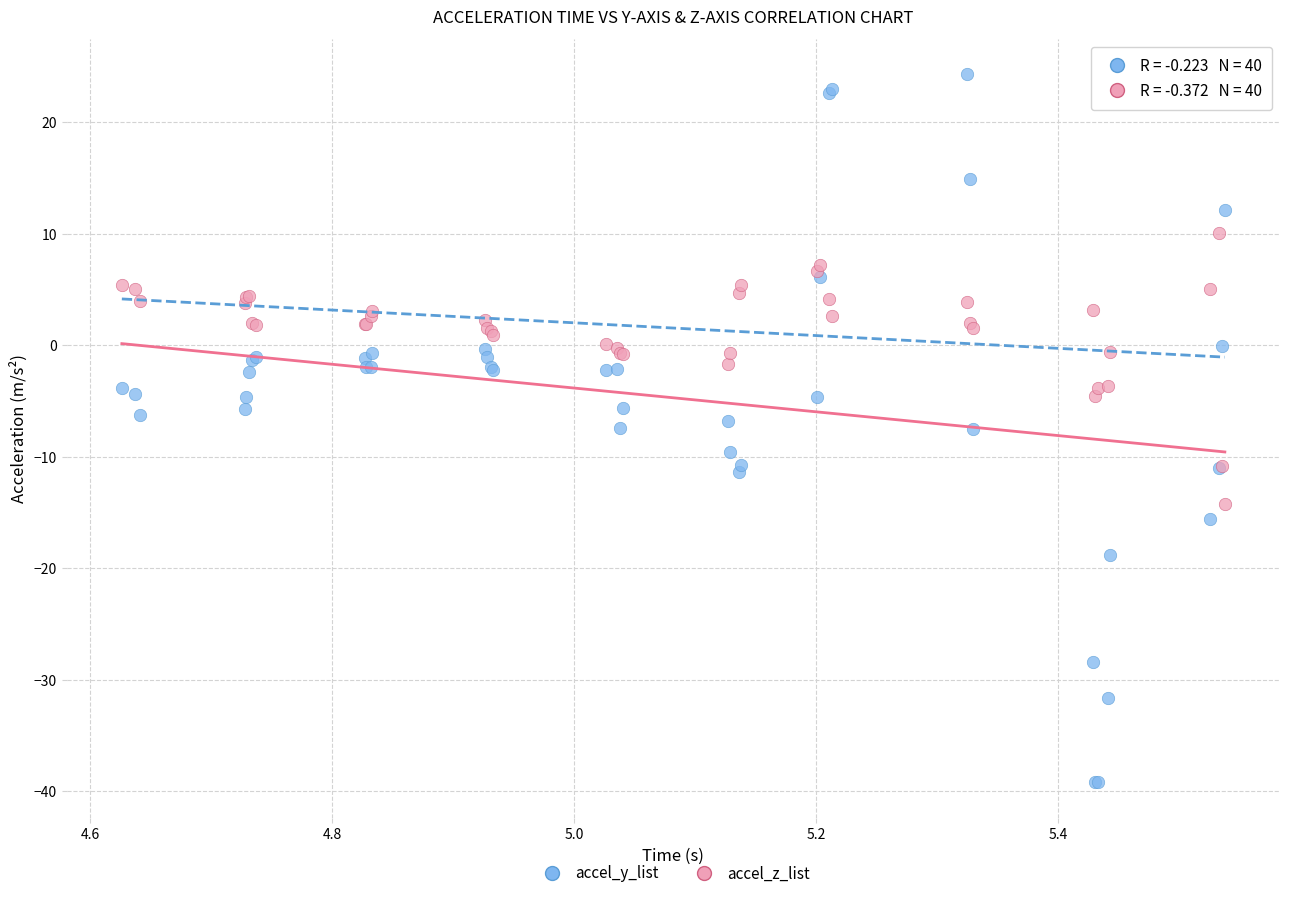

Which series has the largest Y range (max minus min)?

accel_y_list